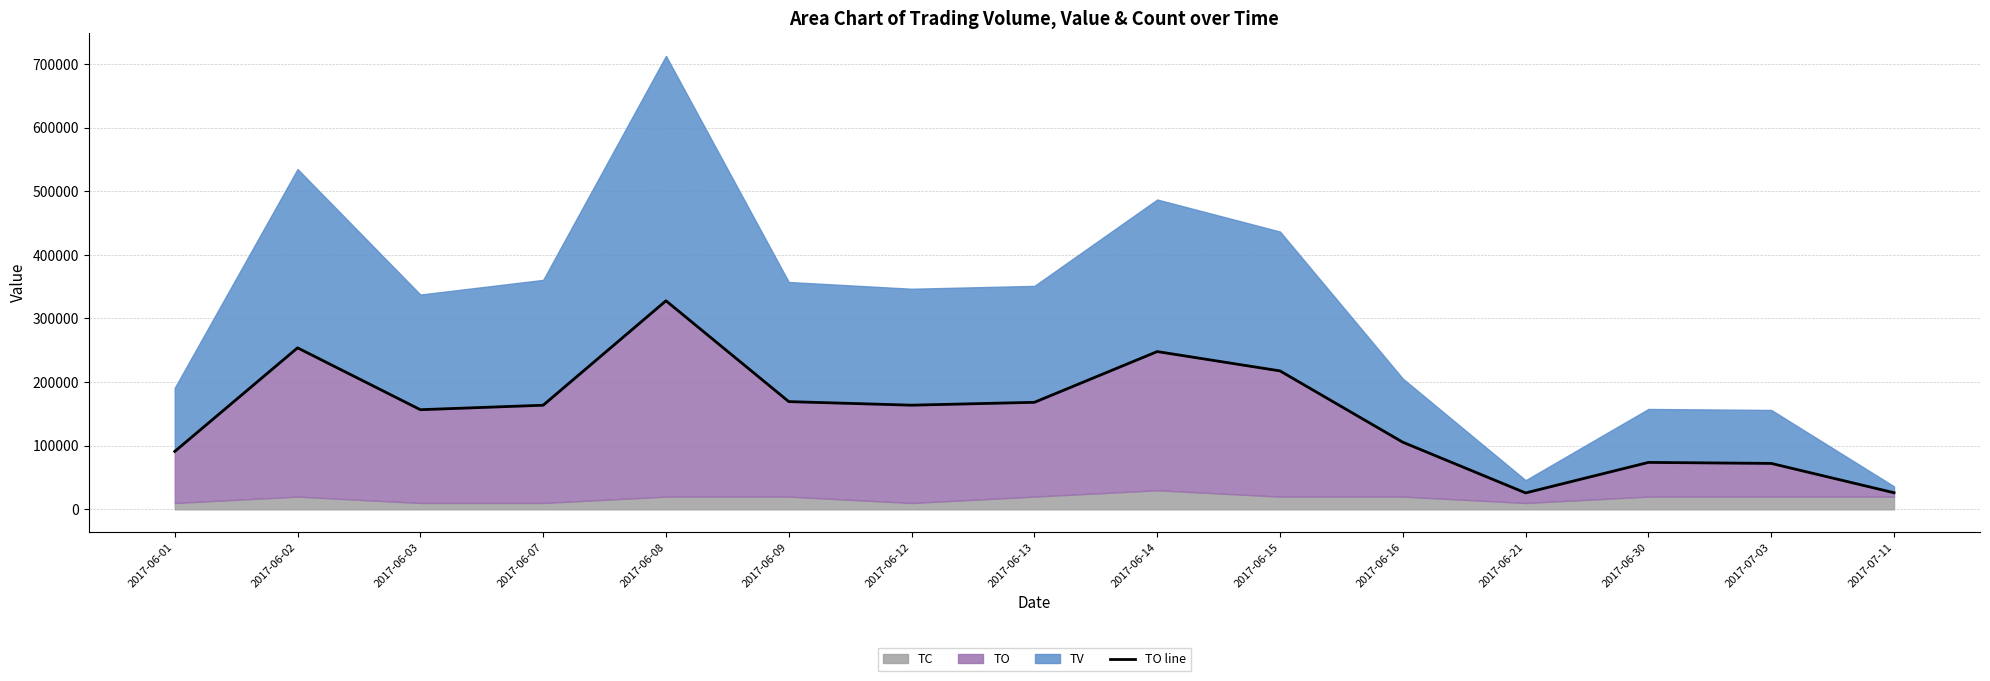

What is the label of the 13th point from the right?

2017-06-03